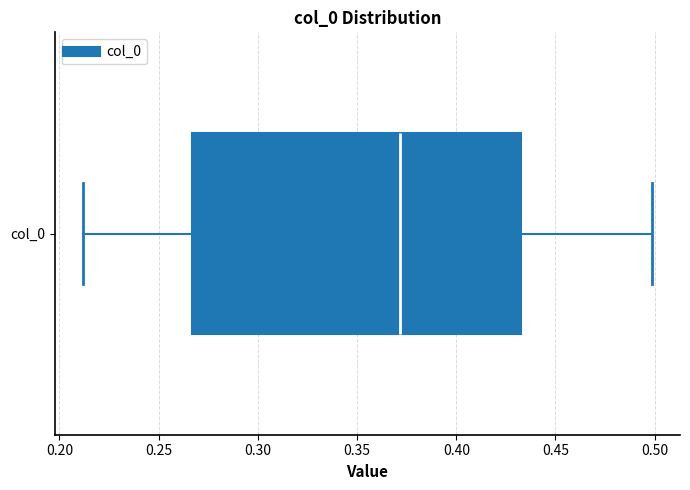

Where does the median line of the box for col_0 sit on the x-axis? The values are not printed on the chart, so give them approximately, as read against the axis.

0.370